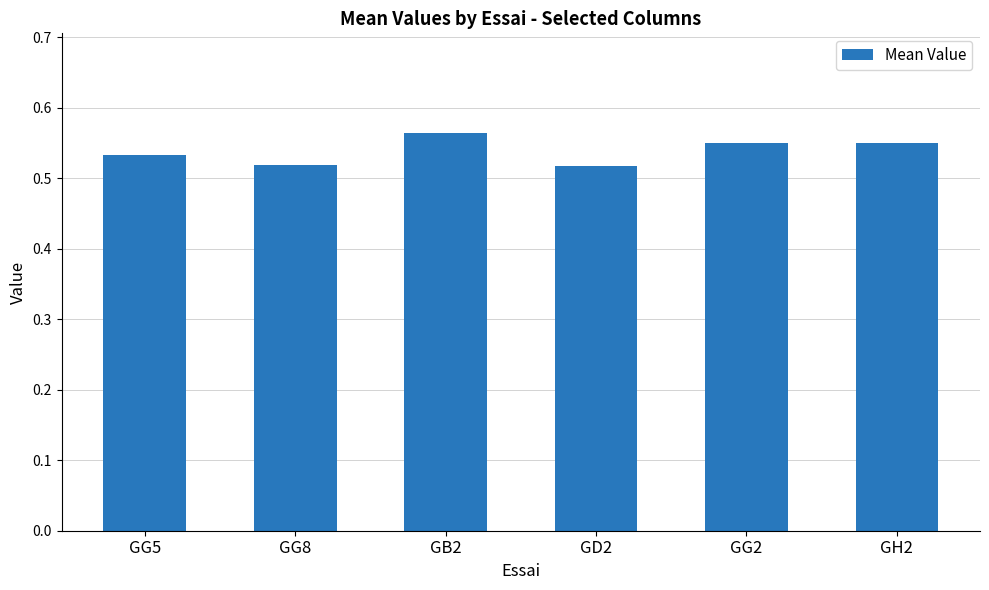

Does the chart contain stacked bars?

No